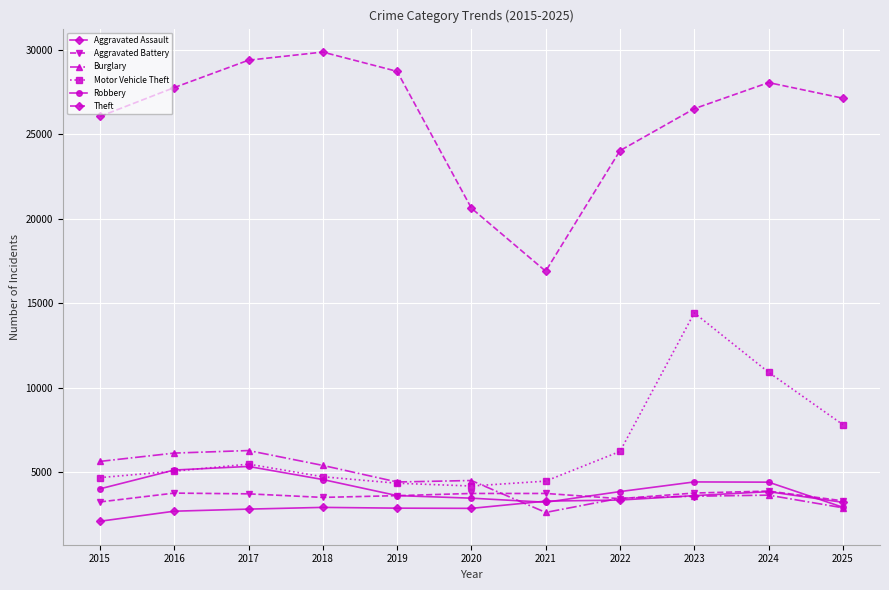

What is the difference between the second highest and second lowest values in the Burglary series?

3240